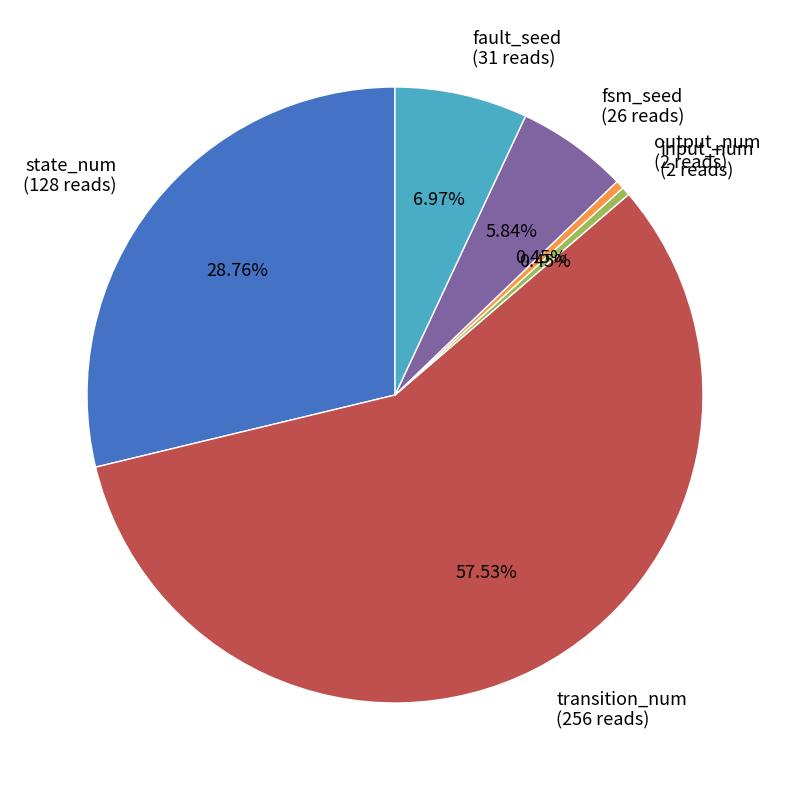

Which slice is the largest?

transition_num